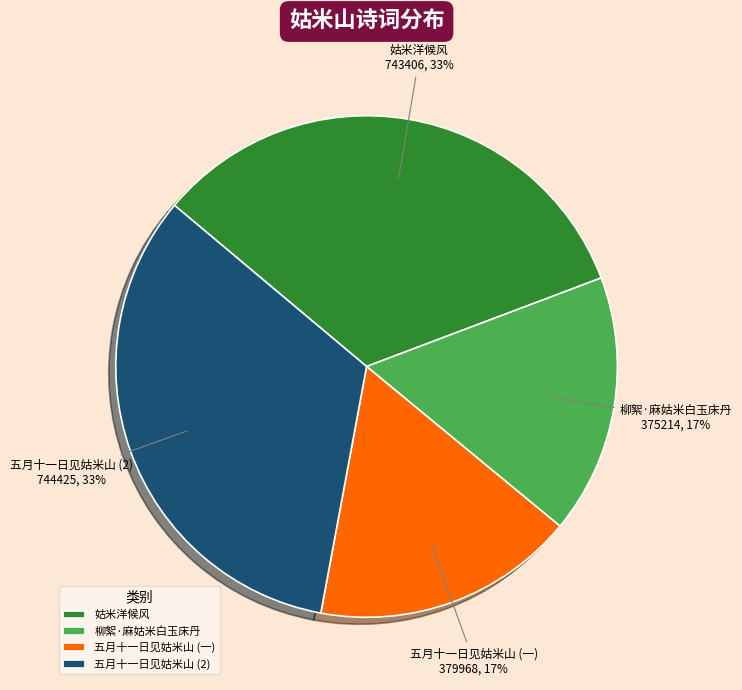

Is there any slice that represents more than half of the pie?

No